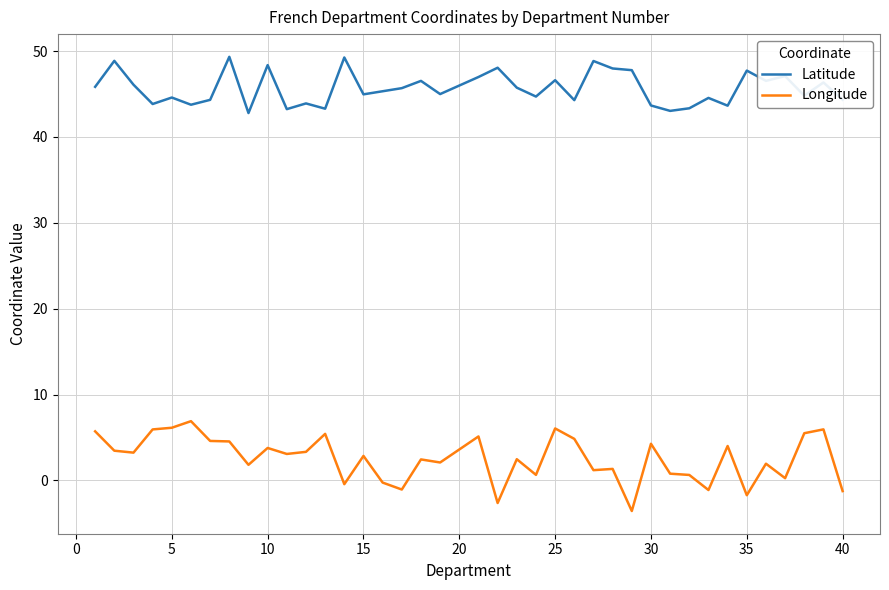

What is the difference between the maximum and minimum values in the Latitude series?

6.5